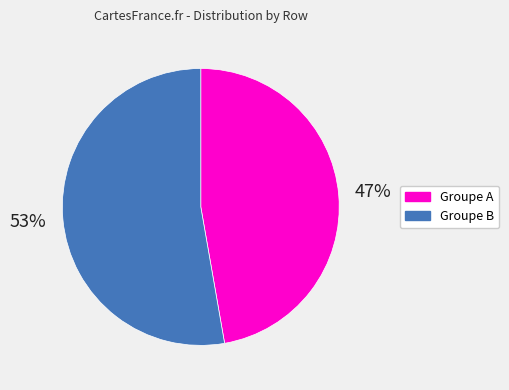

Between Groupe B and Groupe A, which is larger?

Groupe B